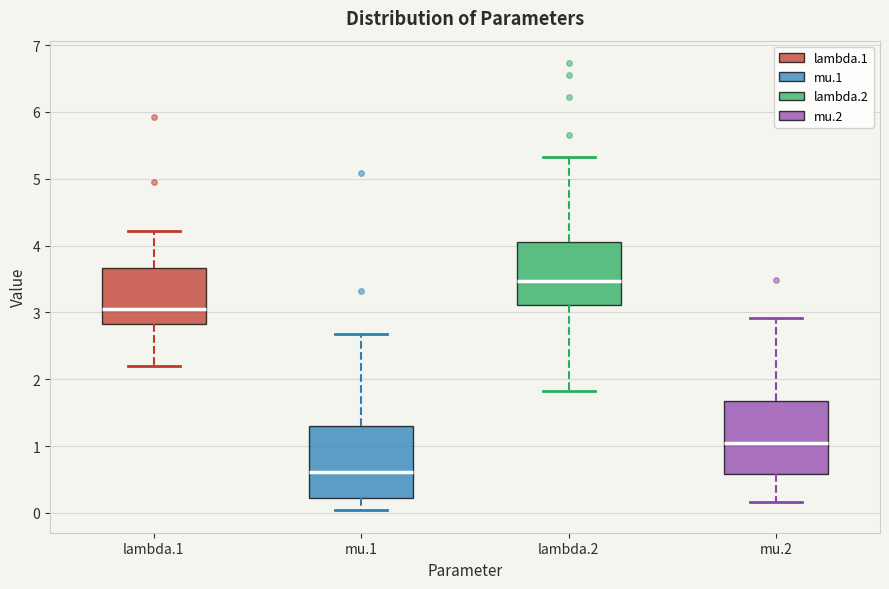

Reading left to right, read every box against the y-axis: the position of its median line, the range the box covers, and the ends of its whiskers. The values are not printed on the chart, so give them approximately, as read against the axis.

lambda.1: median 3.0, box 2.8 to 3.7, whiskers 2.2 to 4.2
mu.1: median 0.6, box 0.2 to 1.3, whiskers 0.0 to 2.7
lambda.2: median 3.5, box 3.1 to 4.1, whiskers 1.8 to 5.3
mu.2: median 1.0, box 0.6 to 1.7, whiskers 0.2 to 2.9